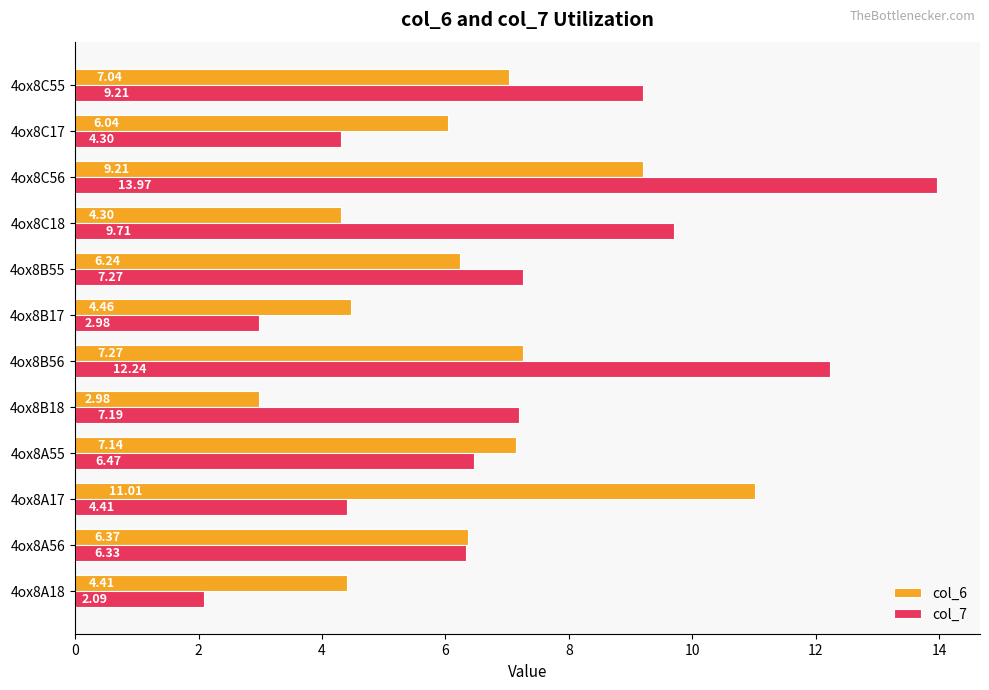

List the series in order of their peak value, lowest first.

col_6, col_7